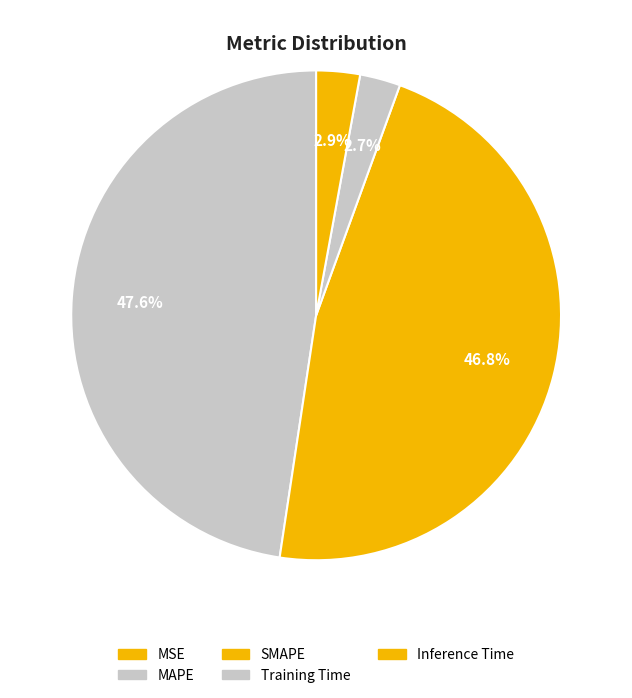

Is Inference Time the majority of the pie?

No